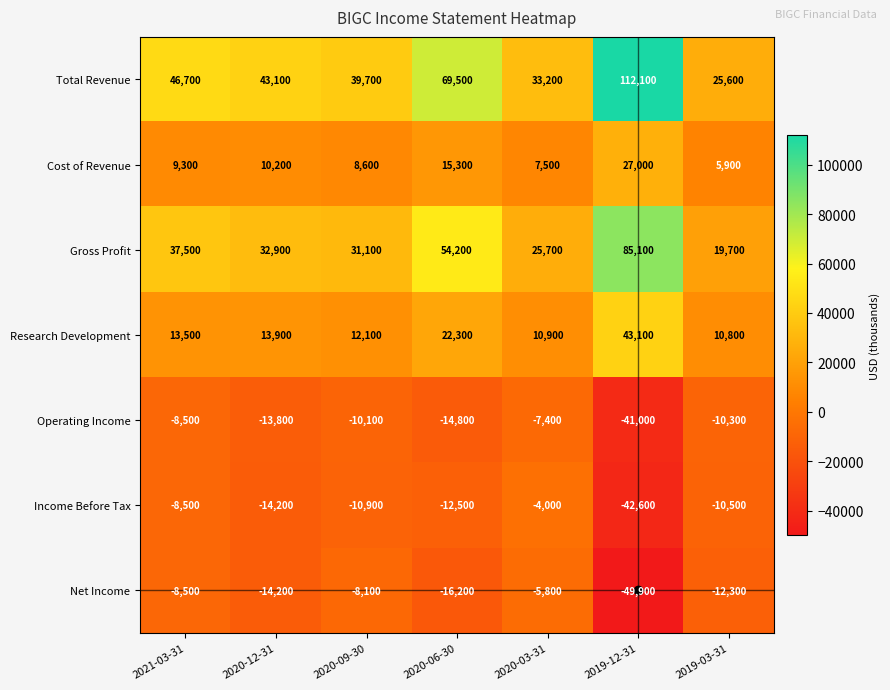

Which series has the largest total across all categories?

Total Revenue